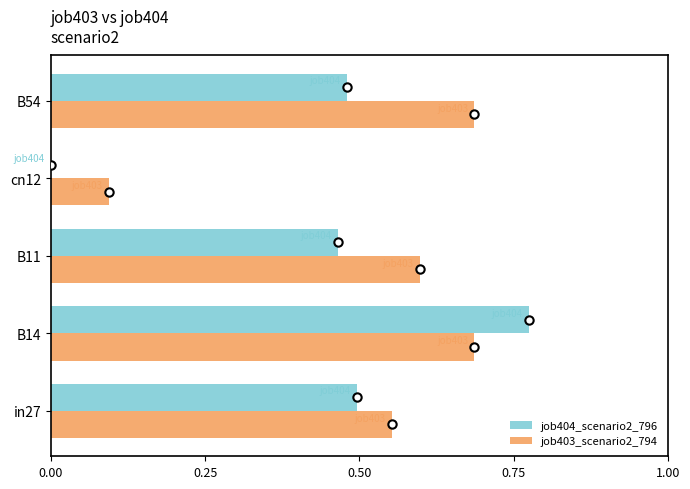

Between B11 and B54, which series saw the biggest shift?

job403_scenario2_794